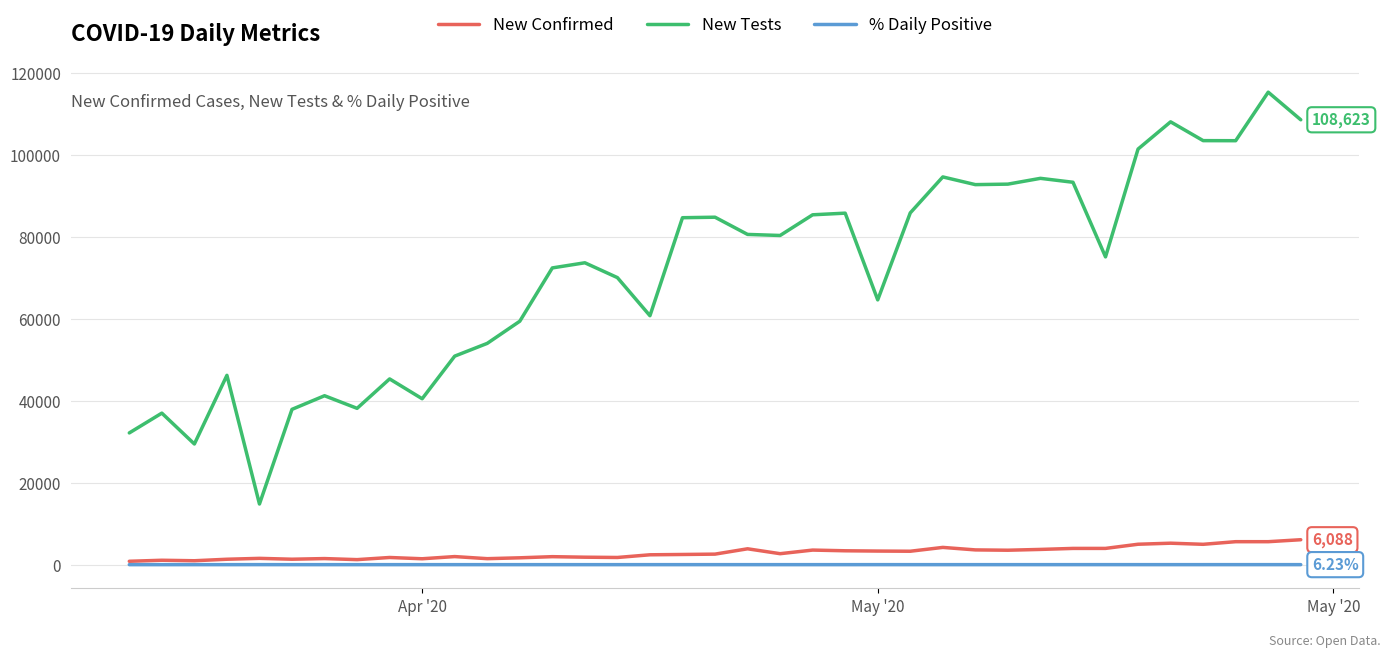

Which series has the largest total across all categories?

New Tests